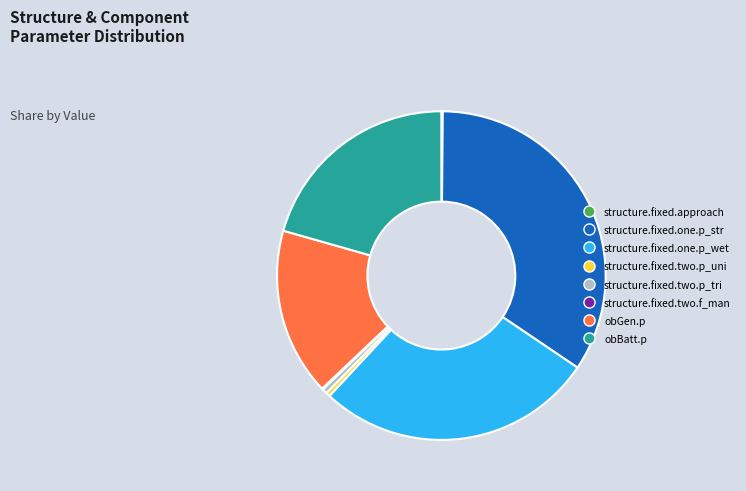

Which category has the biggest portion of the pie?

structure.fixed.one.p_str